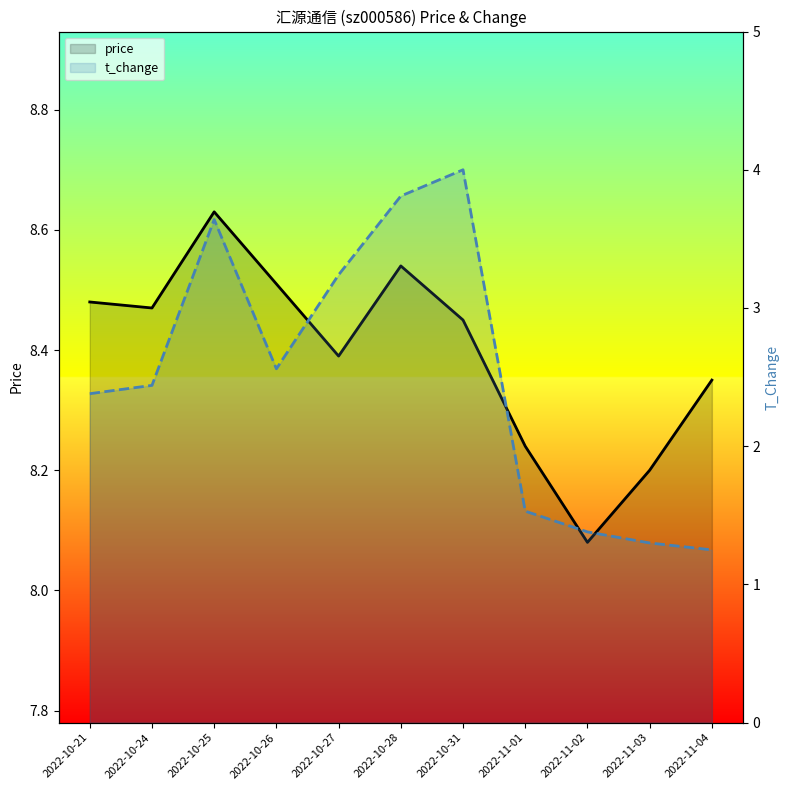

Where does the t_change series first go above 2?

2022-10-21